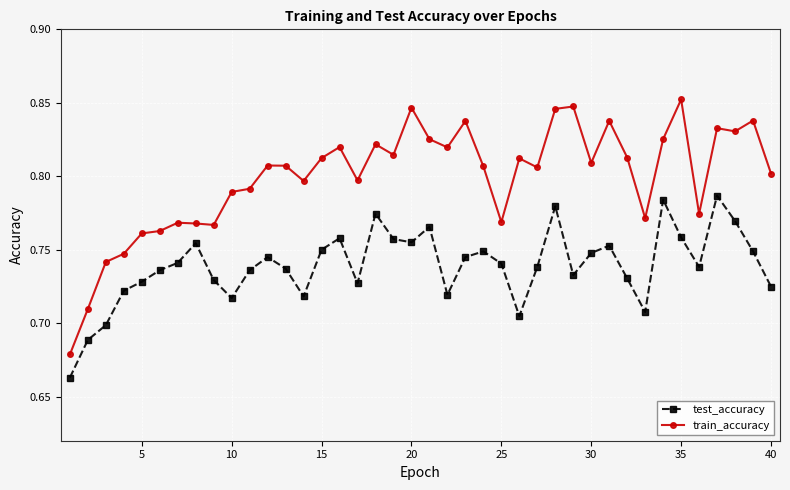

True or false: train_accuracy has more than 1 points higher than both neighbors.

True